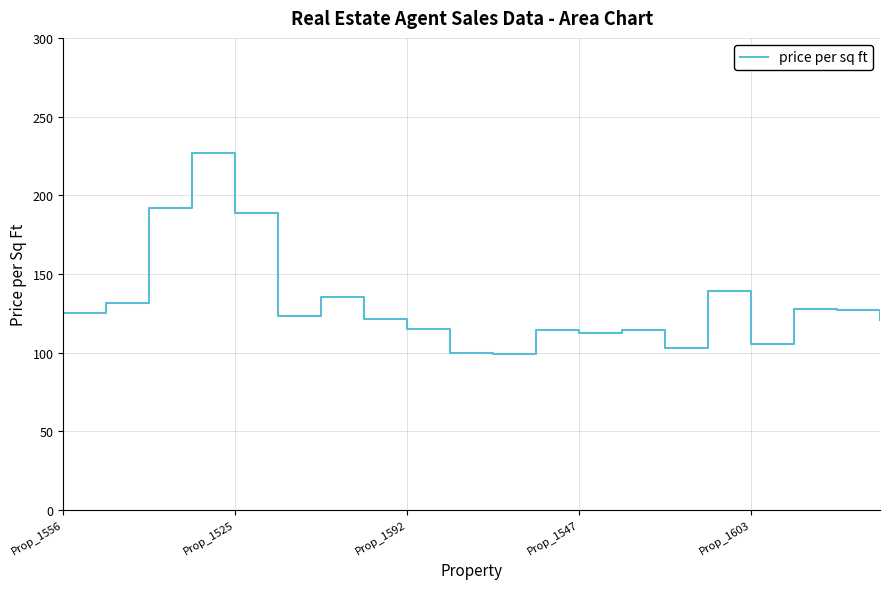

What is the difference between the values at 17 and 13?

12.9